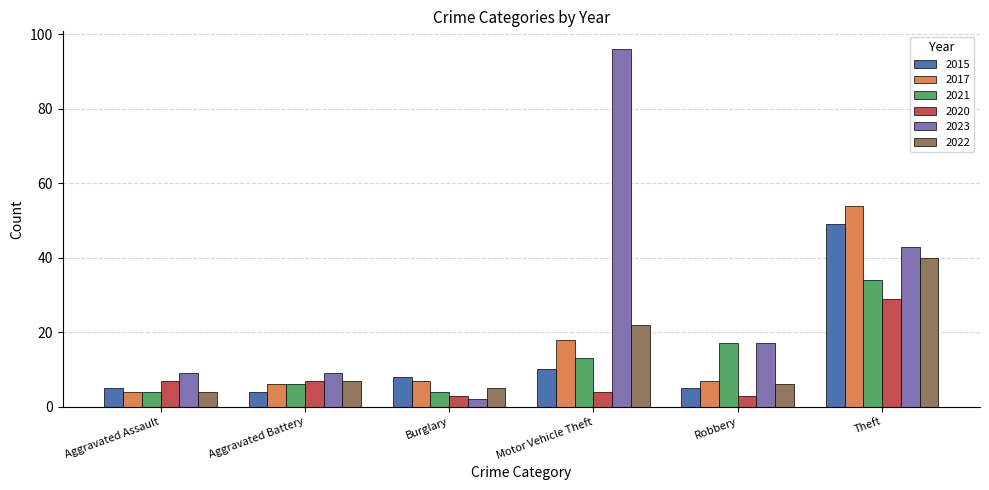

How many bars are there in each group?

6